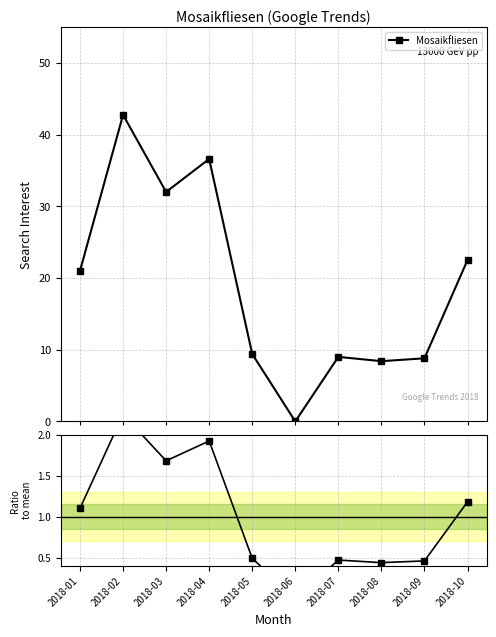

How many interior local valleys does the Mosaikfliesen series have?

3